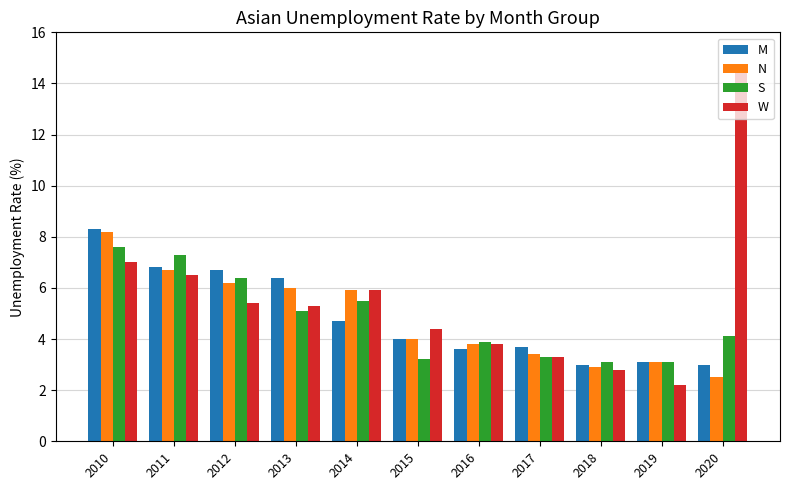

What is the difference between the maximum and minimum values in the W series?

12.3